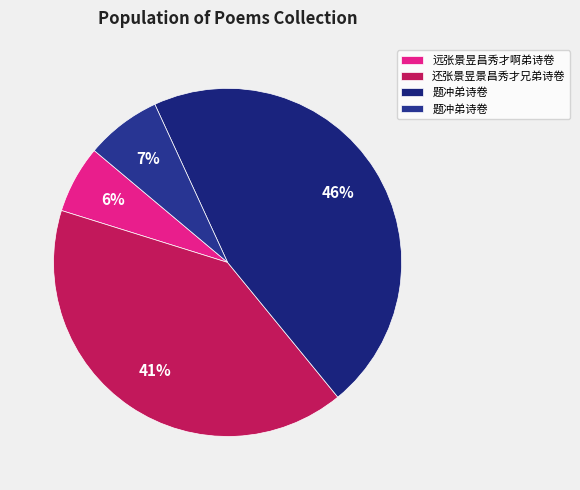

How many slices are in this pie chart?

4